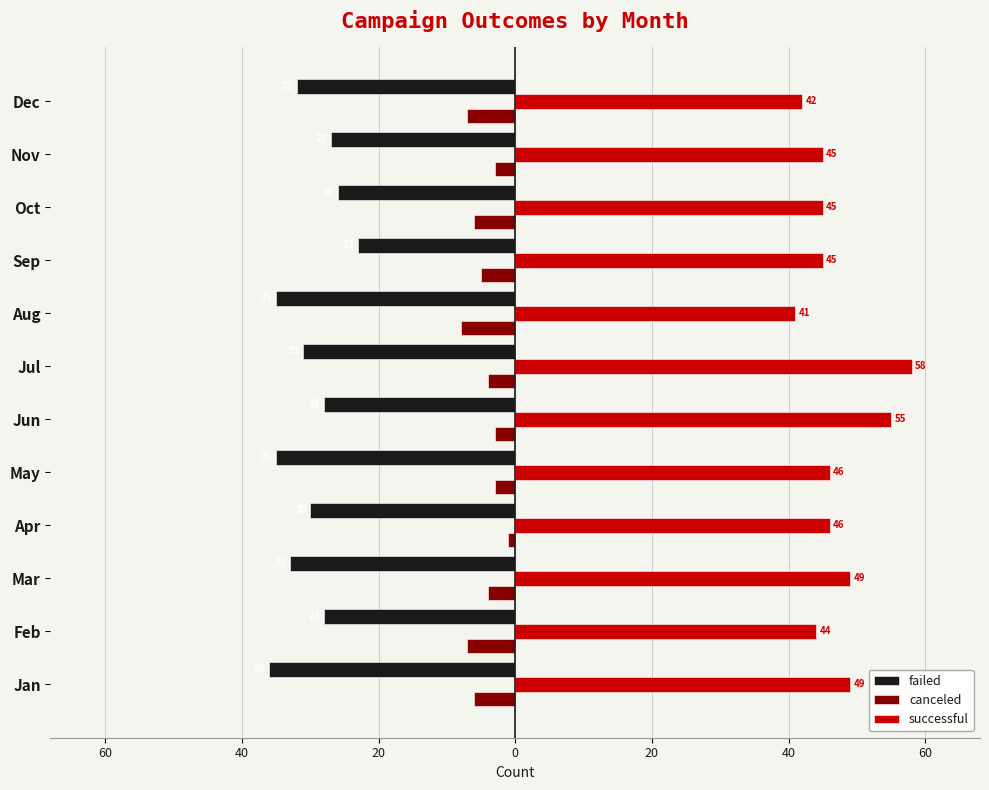

What are all the series names shown in the legend?

failed, canceled, successful